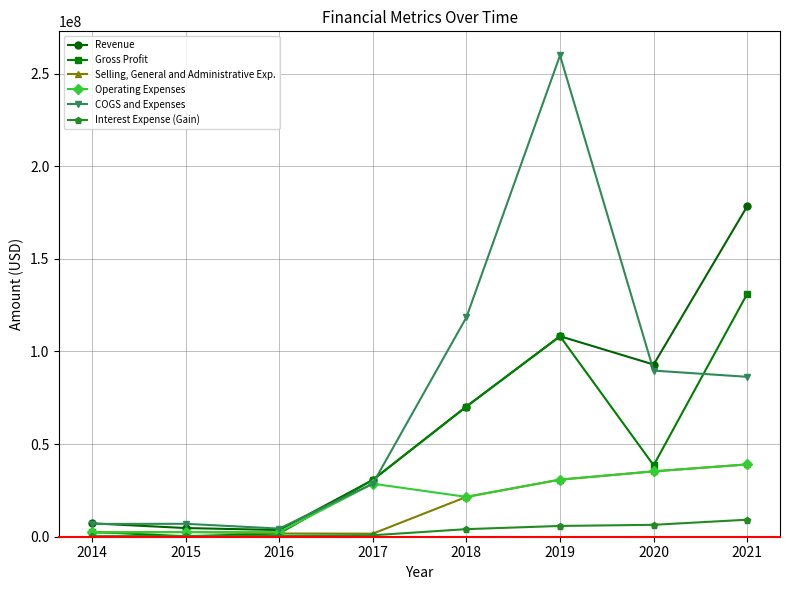

At which label does Gross Profit first exceed 38554429?

2018